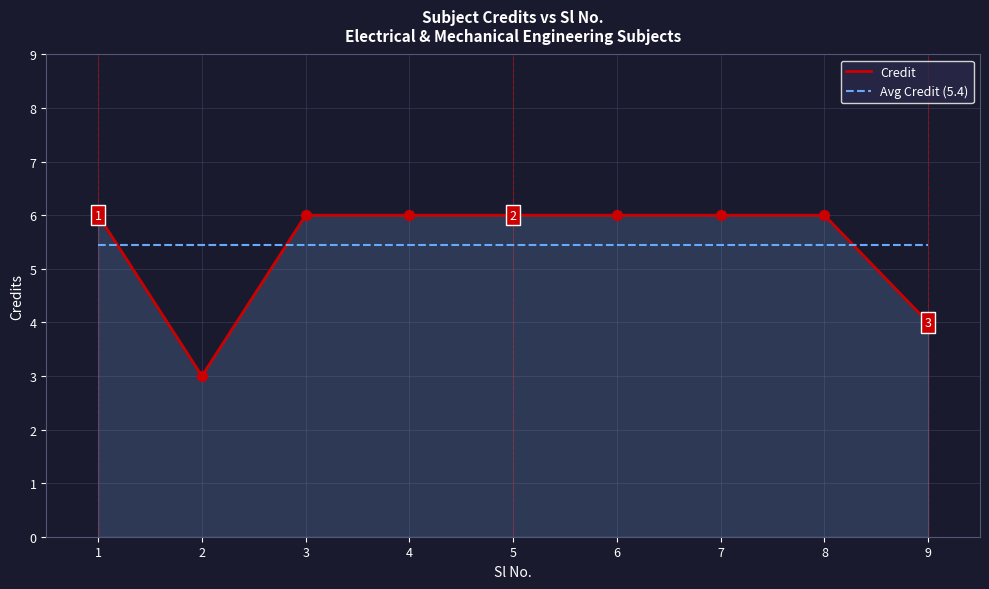

At how many categories does at least one series exceed 3?

9